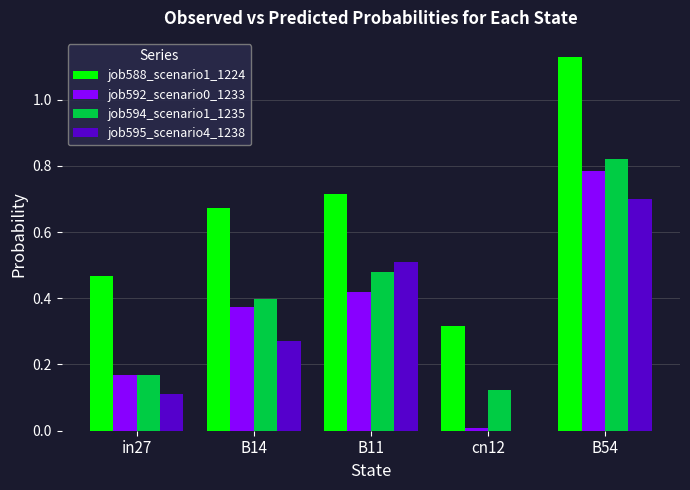

How many values in job595_scenario4_1238 are above zero?

4